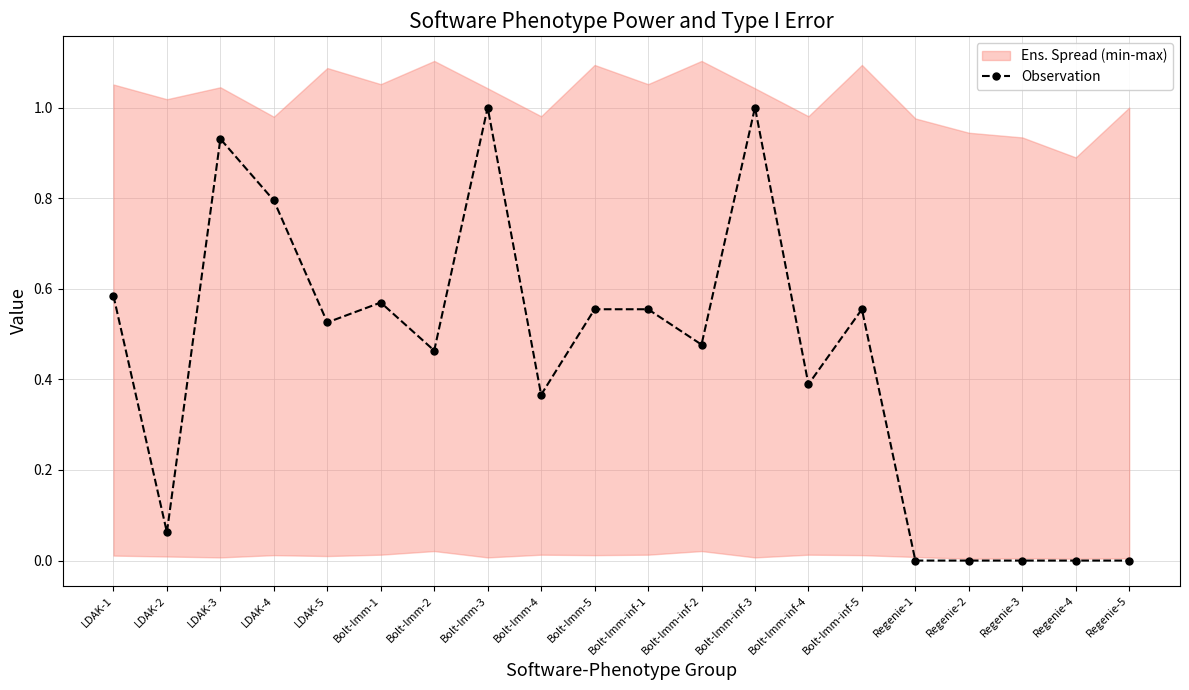

What is the sum of the values at Bolt-lmm-1 and LDAK-3?

1.5